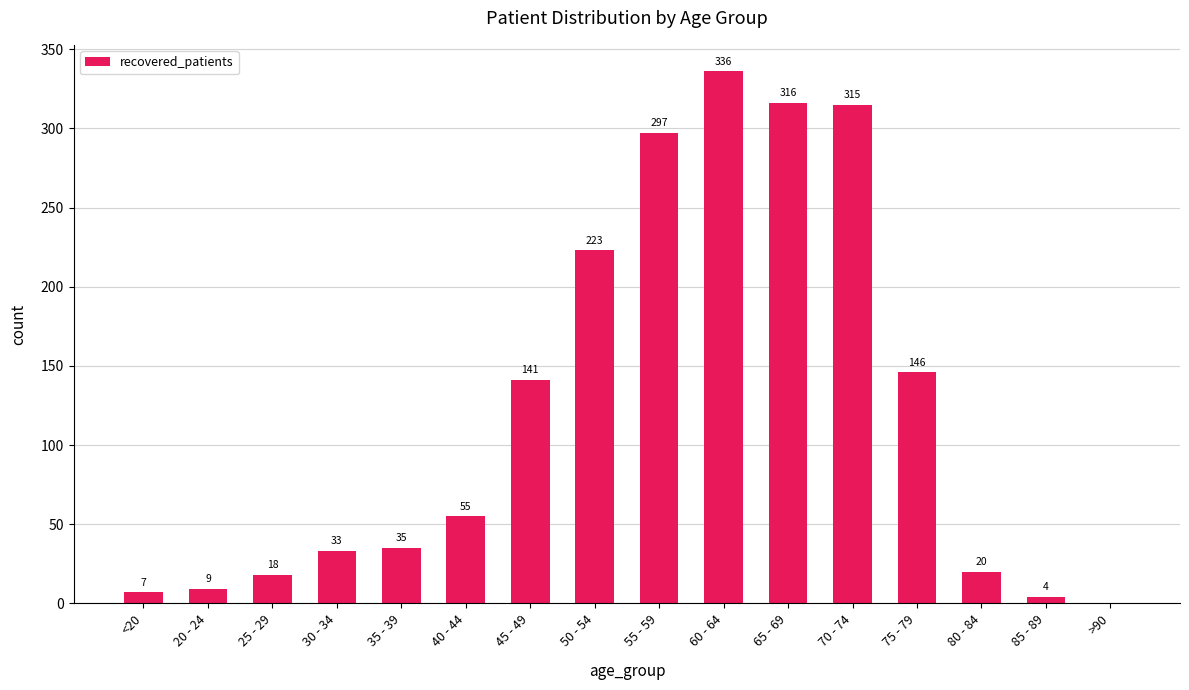

At which label is the value closest to 168?

75 - 79